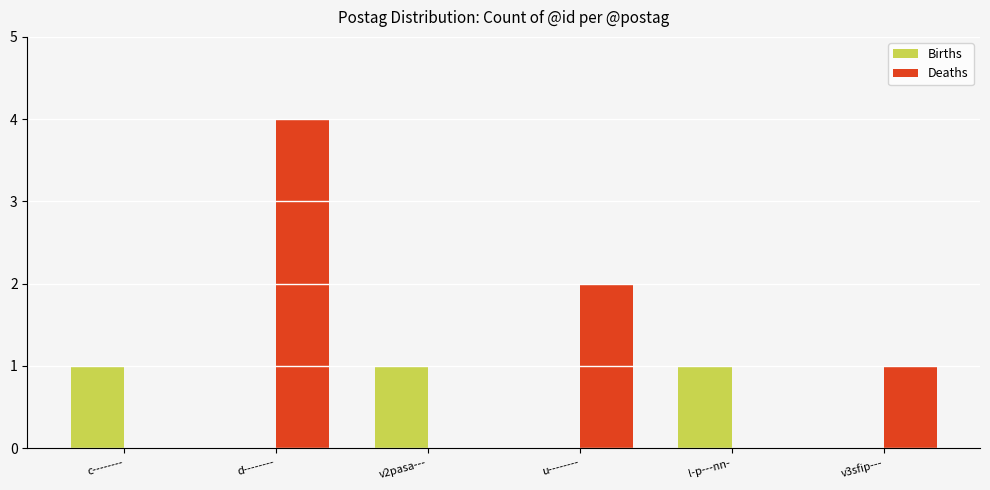

Between c-------- and u--------, which series saw the biggest shift?

Deaths